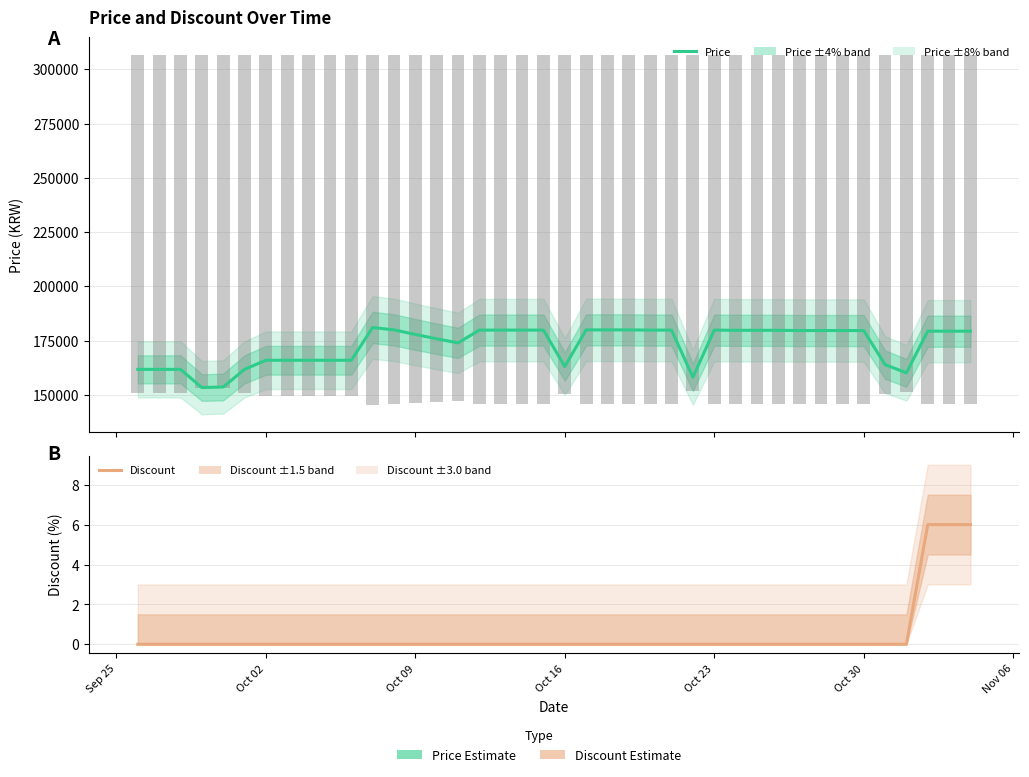

Which series has the widest spread of values?

Price